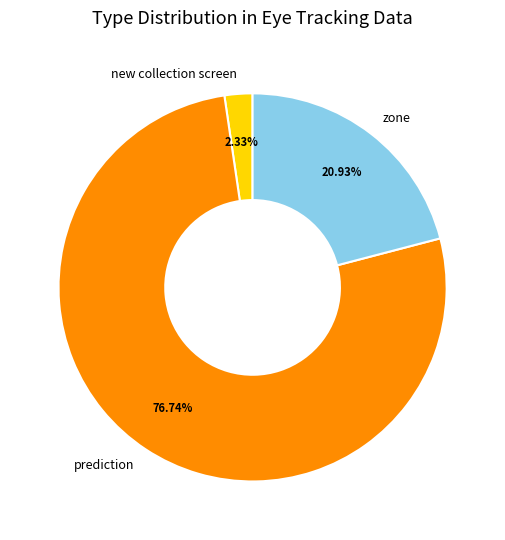

What is the largest slice in the pie chart?

prediction